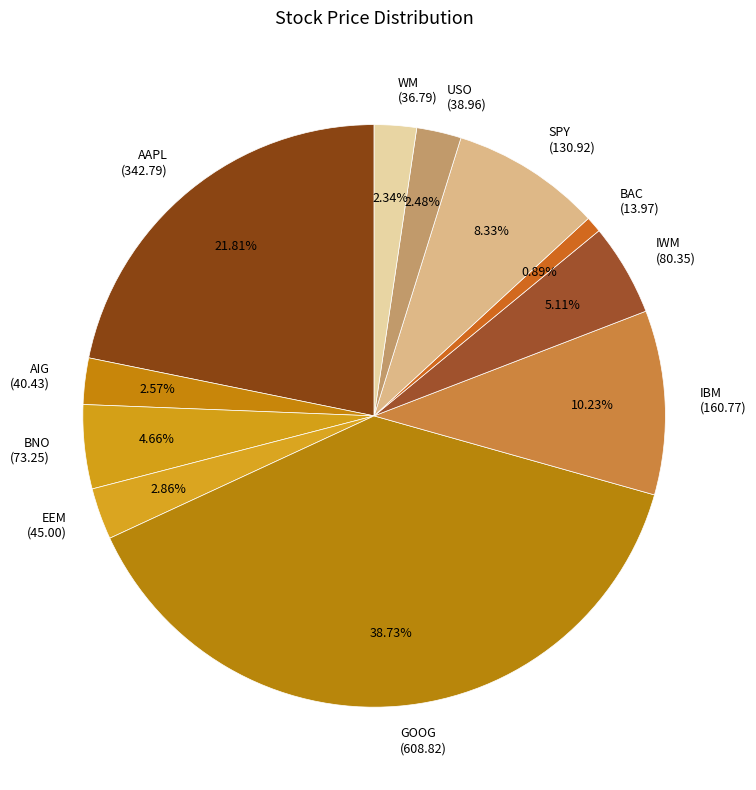

Is the sum of WM and EEM greater than half?

No